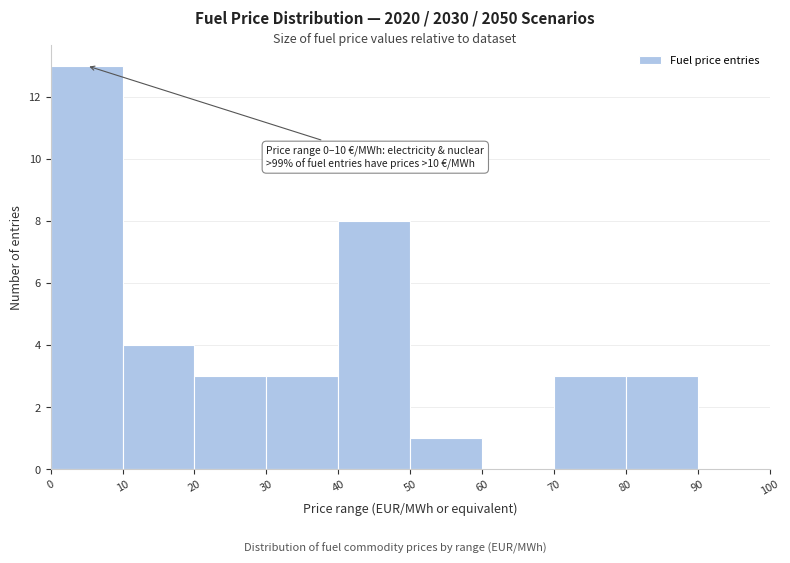

Which range on the x-axis has the tallest bar?

0 to 10